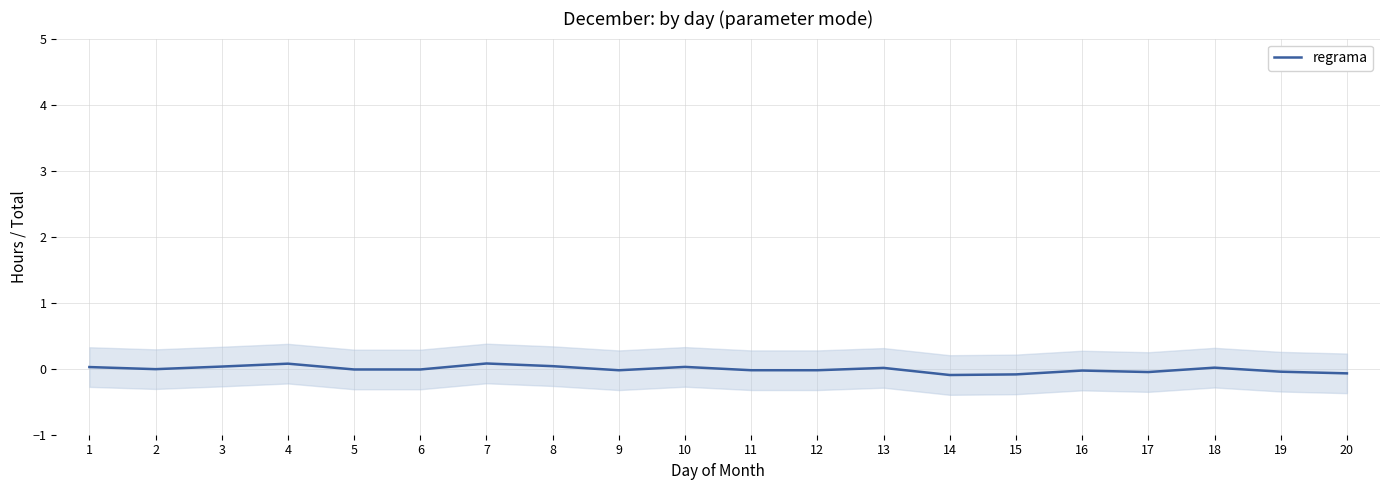

What is the maximum value shown in the chart?

0.1